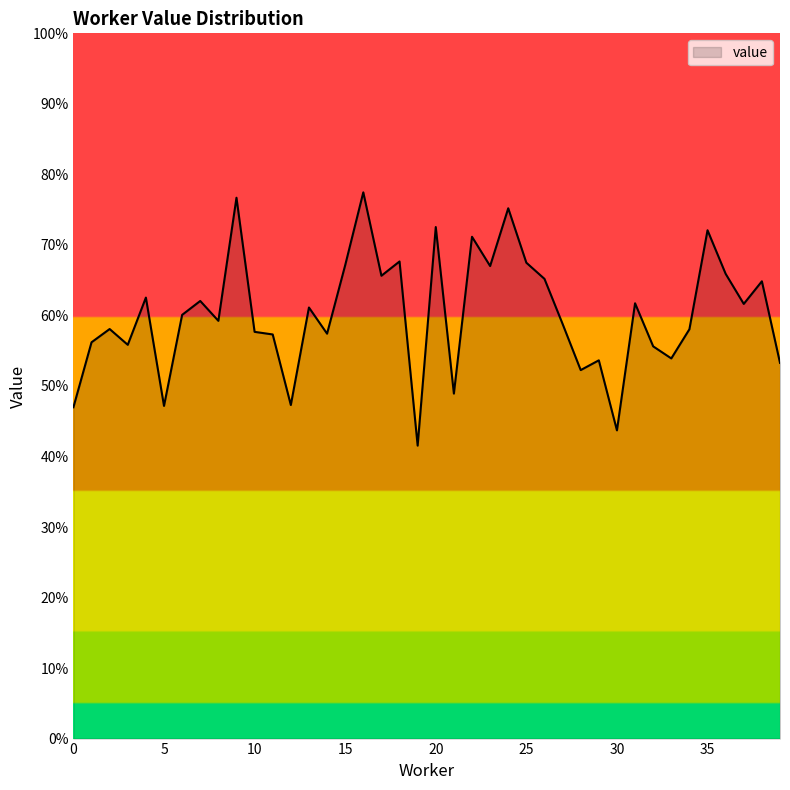

What is the average value?

0.6